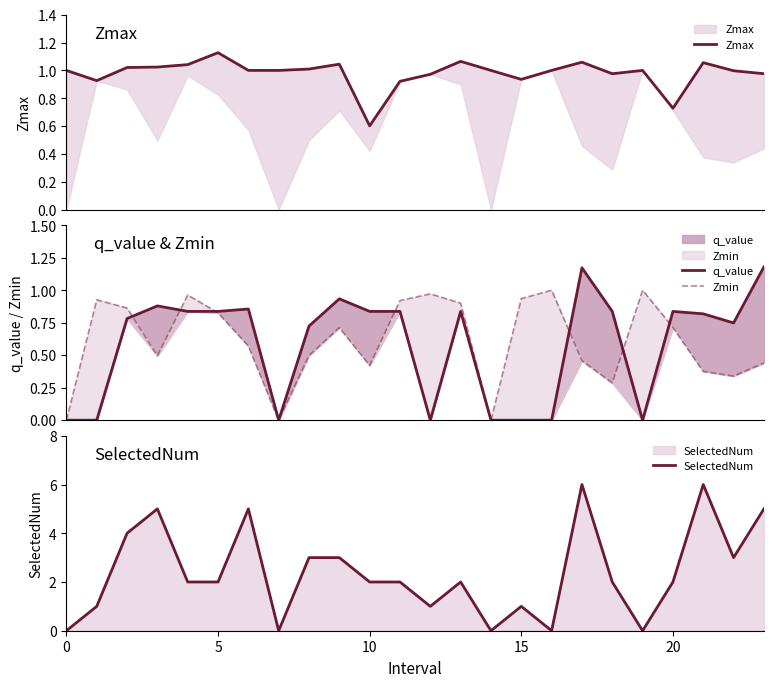

At how many categories does at least one series exceed 4?

5